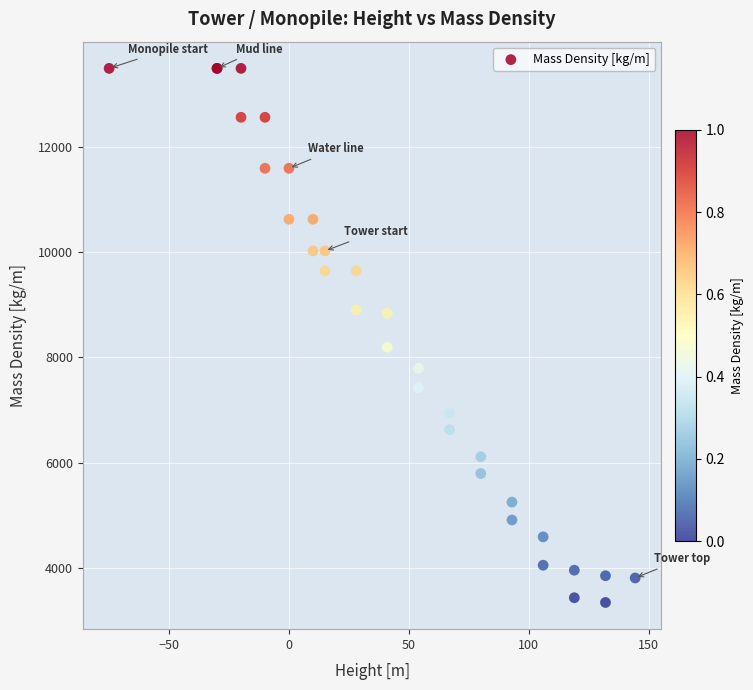

What Y value in the scatter plot is closest to 8414?

8188.1